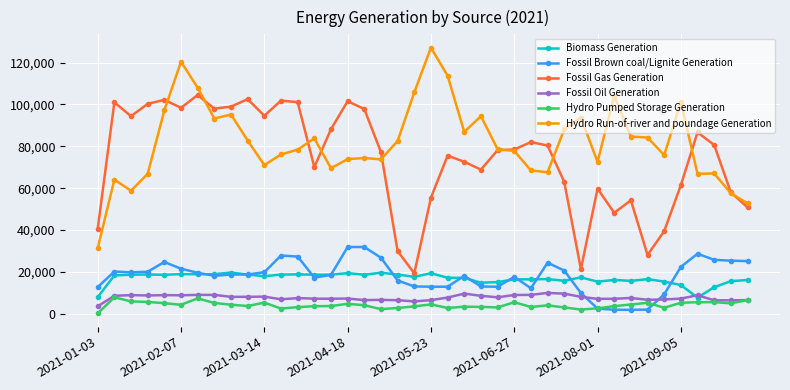

True or false: Hydro Pumped Storage Generation and Fossil Gas Generation intersect in this chart.

False